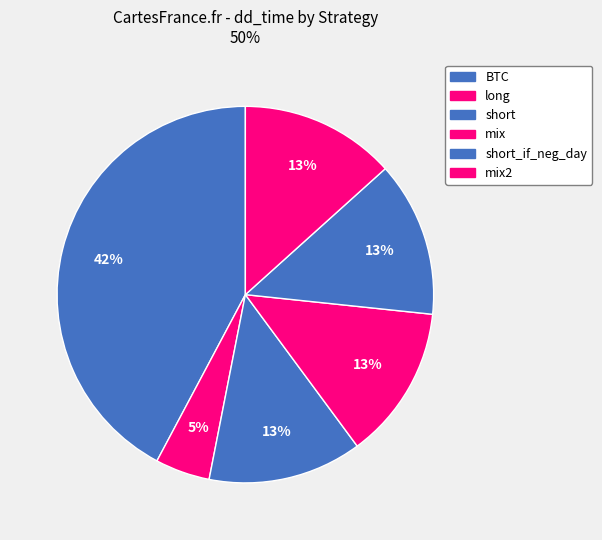

Which slice is the smallest?

long